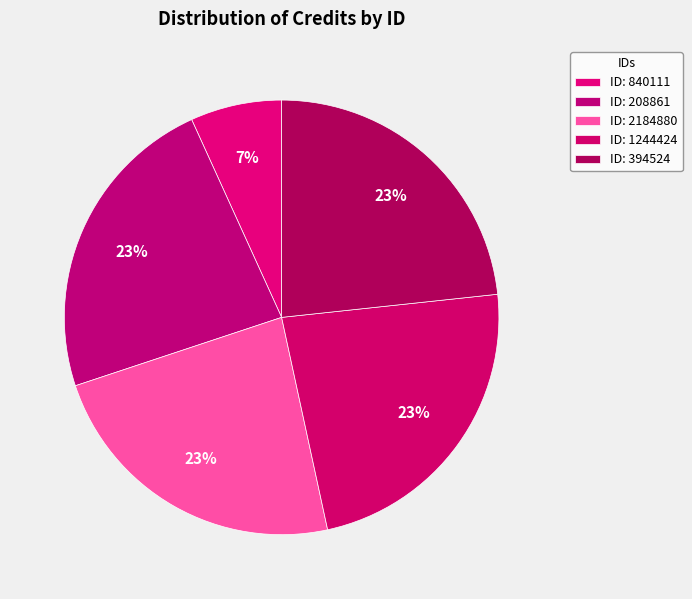

Count the number of slices in the pie.

5